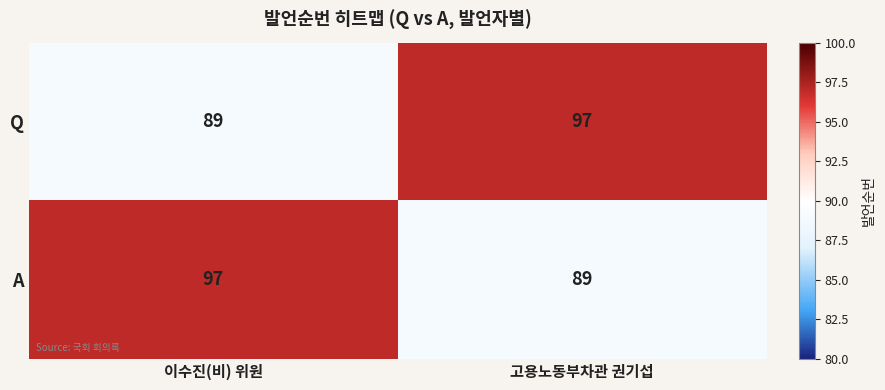

Where is Q nearest to the value 93?

이수진(비) 위원